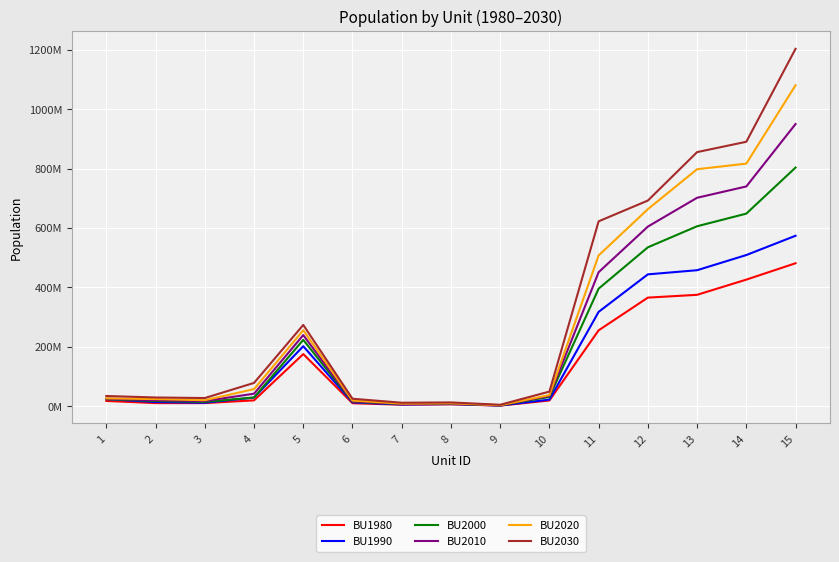

What is the spread (max minus min) of values at 2?

18877720